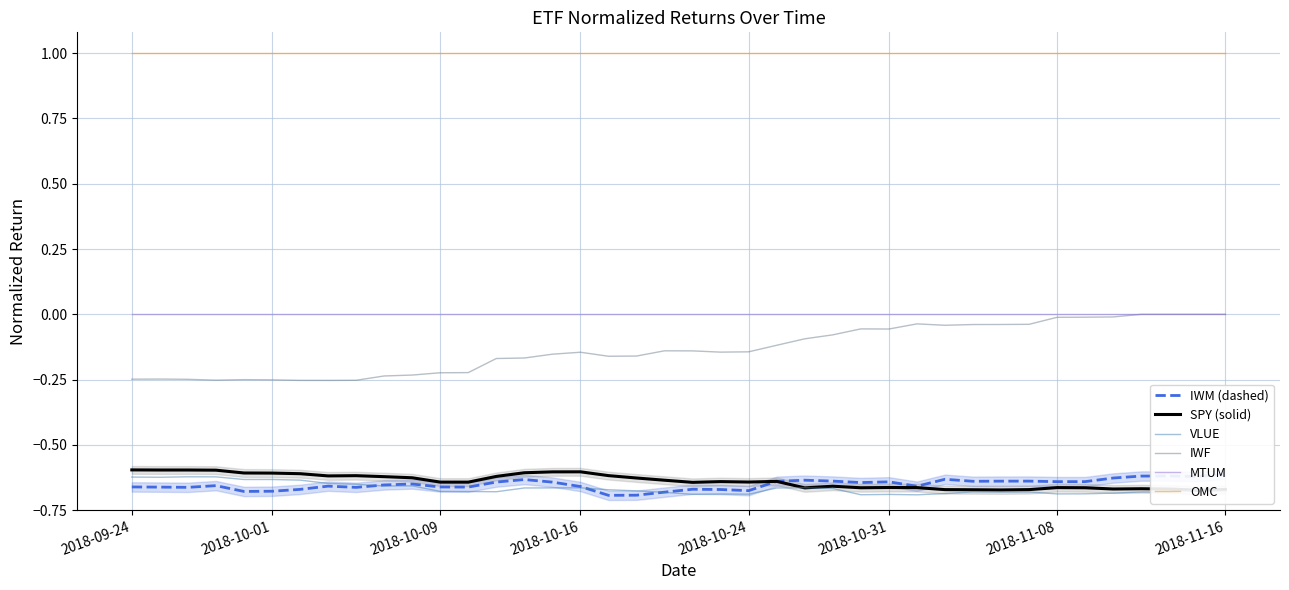

Reading right to left, transcribe all the data shown in this chart.

IWM (dashed): -0.6	-0.6	-0.6	-0.6	-0.6	-0.6	-0.6	-0.6	-0.6	-0.6	-0.6	-0.7	-0.6	-0.6	-0.6	-0.6	-0.6	-0.7	-0.7	-0.7	-0.7	-0.7	-0.7	-0.7	-0.6	-0.6	-0.6	-0.7	-0.7	-0.7	-0.7	-0.7	-0.7	-0.7	-0.7	-0.7	-0.7	-0.7	-0.7	-0.7
SPY (solid): -0.7	-0.7	-0.7	-0.7	-0.7	-0.7	-0.7	-0.7	-0.7	-0.7	-0.7	-0.7	-0.7	-0.7	-0.7	-0.7	-0.6	-0.6	-0.6	-0.6	-0.6	-0.6	-0.6	-0.6	-0.6	-0.6	-0.6	-0.6	-0.6	-0.6	-0.6	-0.6	-0.6	-0.6	-0.6	-0.6	-0.6	-0.6	-0.6	-0.6
VLUE: -0.7	-0.7	-0.7	-0.7	-0.7	-0.7	-0.7	-0.7	-0.7	-0.7	-0.7	-0.7	-0.7	-0.7	-0.7	-0.7	-0.7	-0.7	-0.7	-0.7	-0.7	-0.7	-0.7	-0.7	-0.7	-0.7	-0.7	-0.7	-0.7	-0.7	-0.7	-0.7	-0.6	-0.6	-0.6	-0.6	-0.6	-0.6	-0.6	-0.6
IWF: -0.0	-0.0	-0.0	-0.0	-0.0	-0.0	-0.0	-0.0	-0.0	-0.0	-0.0	-0.0	-0.1	-0.1	-0.1	-0.1	-0.1	-0.1	-0.1	-0.1	-0.1	-0.2	-0.2	-0.1	-0.2	-0.2	-0.2	-0.2	-0.2	-0.2	-0.2	-0.3	-0.3	-0.3	-0.3	-0.3	-0.3	-0.2	-0.2	-0.2
MTUM: -0.0	-0.0	-0.0	-0.0	-0.0	-0.0	-0.0	-0.0	-0.0	-0.0	-0.0	-0.0	-0.0	-0.0	-0.0	-0.0	-0.0	-0.0	-0.0	-0.0	-0.0	-0.0	-0.0	-0.0	-0.0	-0.0	-0.0	-0.0	-0.0	-0.0	-0.0	-0.0	-0.0	-0.0	-0.0	-0.0	-0.0	-0.0	-0.0	-0.0
OMC: 1.0	1.0	1.0	1.0	1.0	1.0	1.0	1.0	1.0	1.0	1.0	1.0	1.0	1.0	1.0	1.0	1.0	1.0	1.0	1.0	1.0	1.0	1.0	1.0	1.0	1.0	1.0	1.0	1.0	1.0	1.0	1.0	1.0	1.0	1.0	1.0	1.0	1.0	1.0	1.0